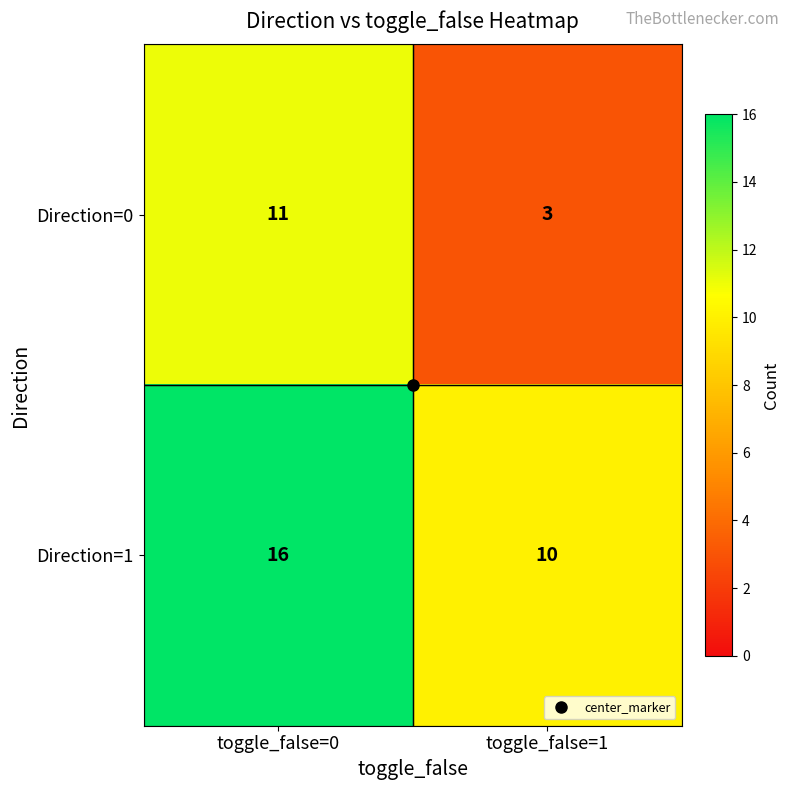

Which series has the largest total across all categories?

Direction=1